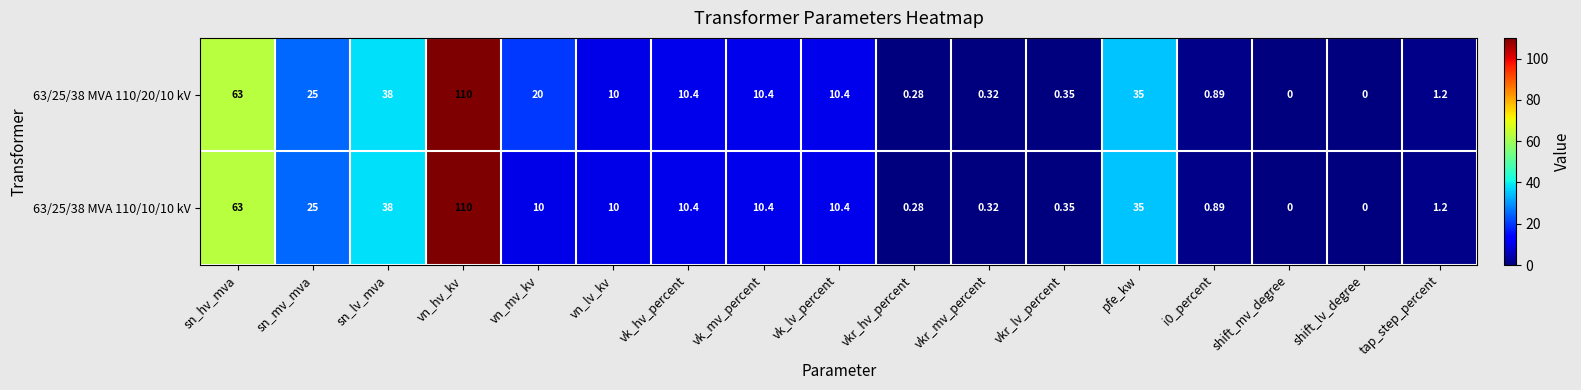

At how many categories does at least one series exceed 47?

2